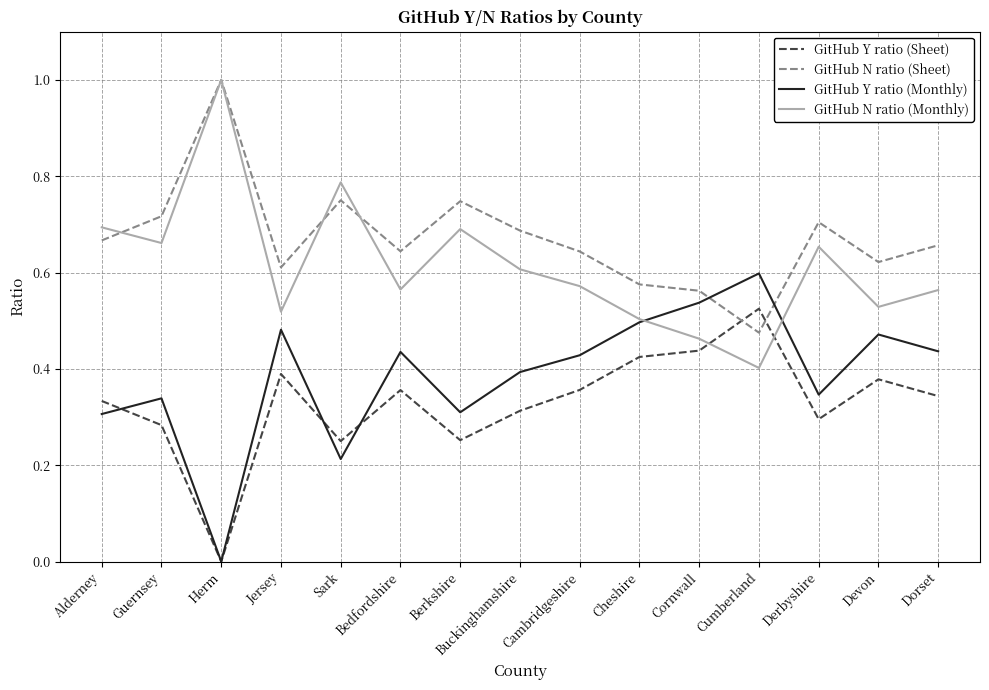

The GitHub Y ratio (Monthly) series shows 0.3 at Berkshire. True or false?

True